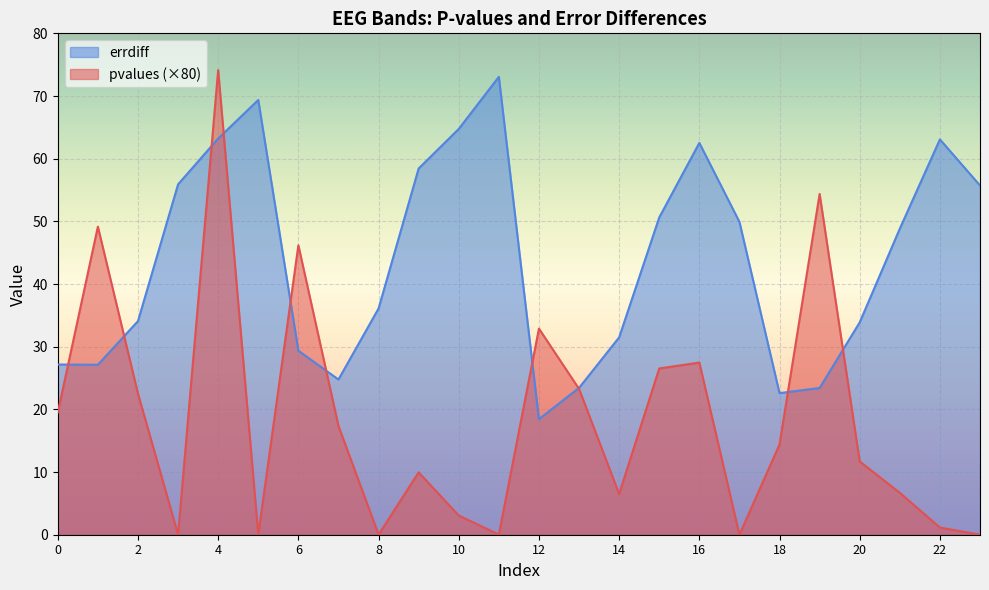

At which category does the chart reach its peak across all series?

4